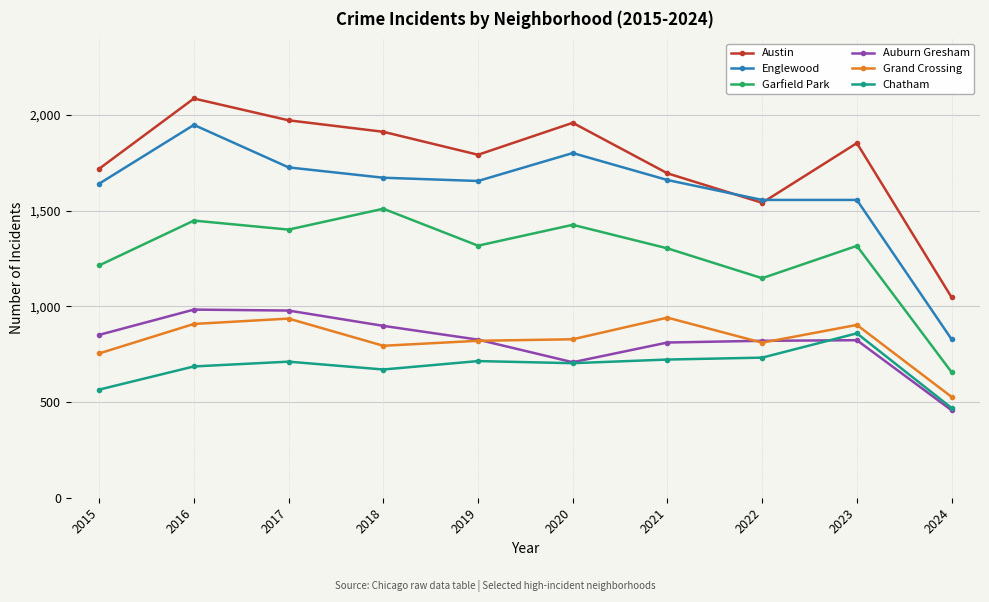

Between 2019 and 2024, which series saw the biggest shift?

Englewood